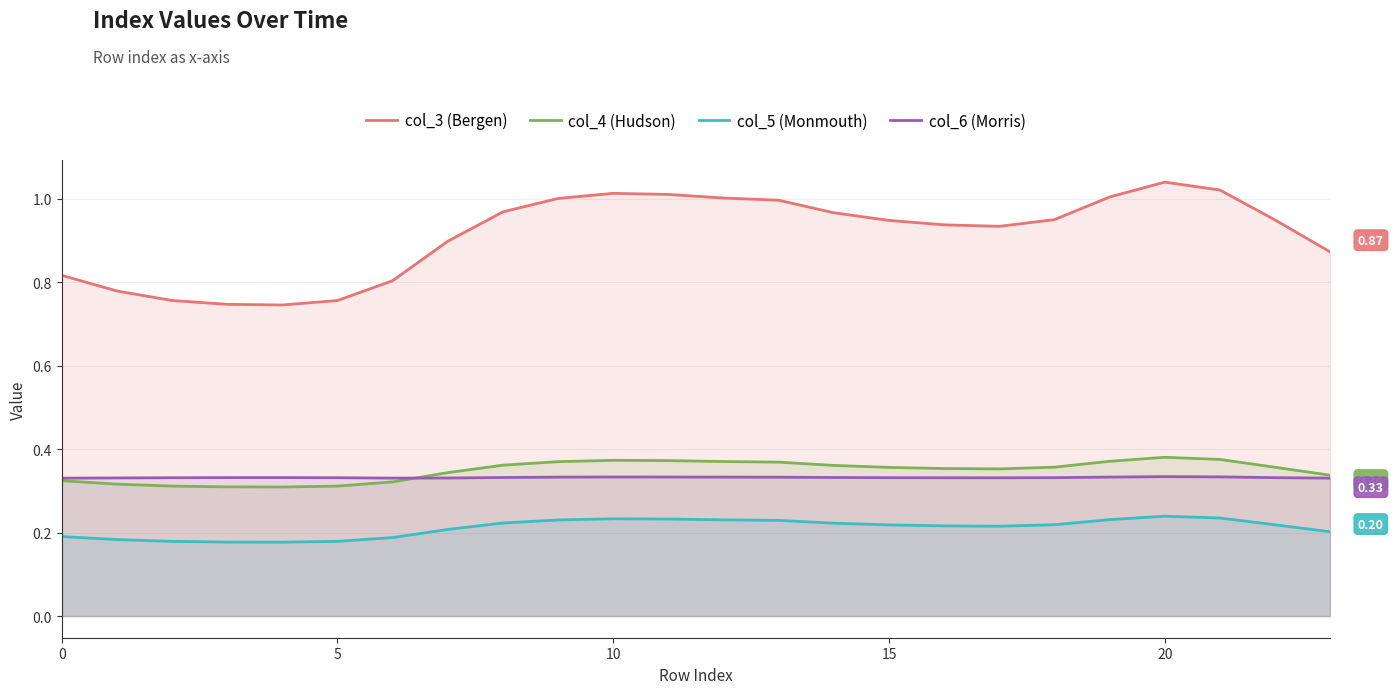

List the series in order of their peak value, lowest first.

col_5 (Monmouth), col_6 (Morris), col_4 (Hudson), col_3 (Bergen)